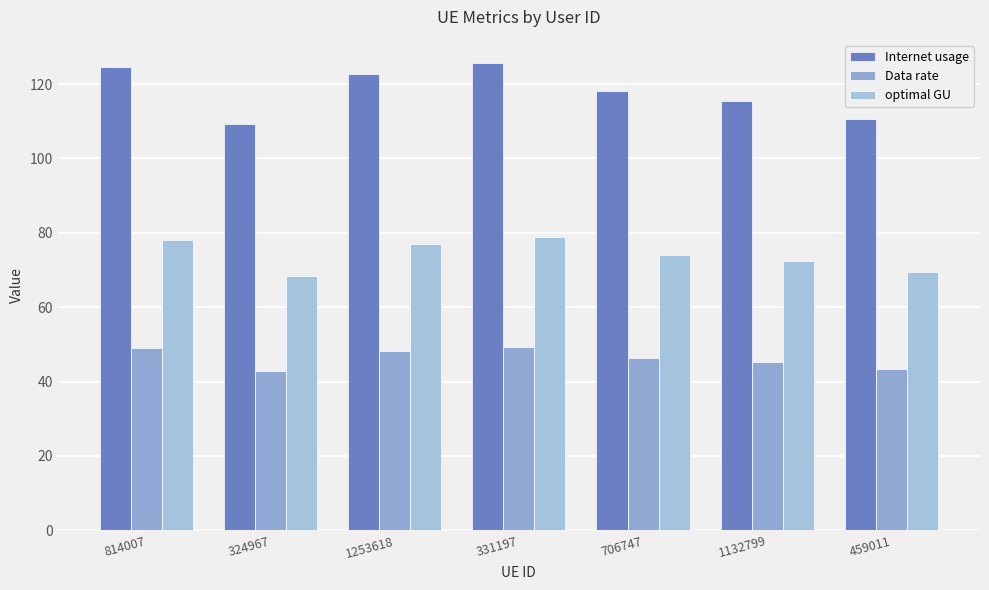

What position from the right is 459011?

1